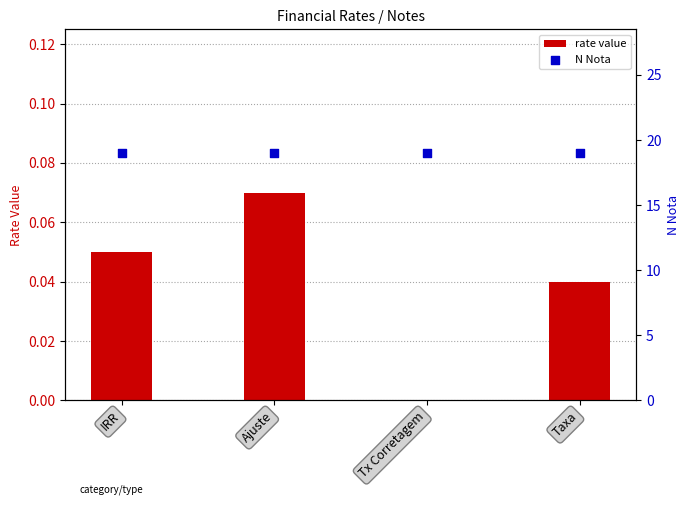

Which series contains the highest Y value?

N Nota